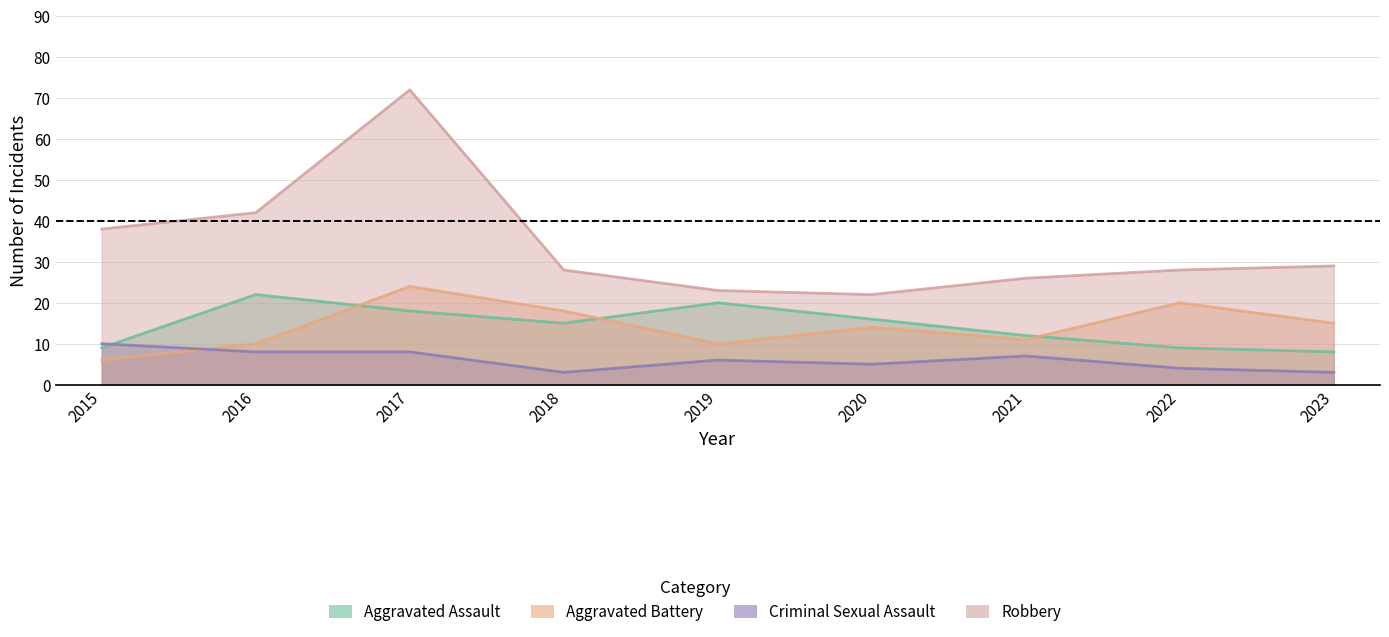

How many data points does each series have?

9